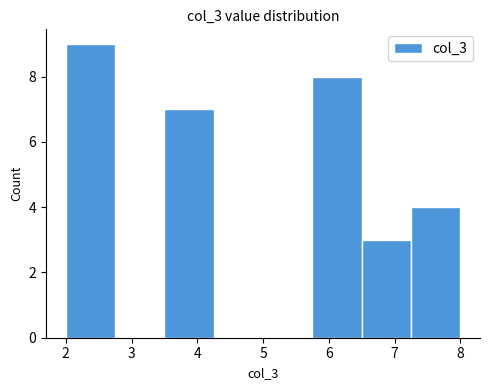

What is the height of the bar covering 6.50 to 7.25 on the x-axis? Neither the bar edges nor the heights are printed on the chart, so give them approximately, as read against the axes.

3